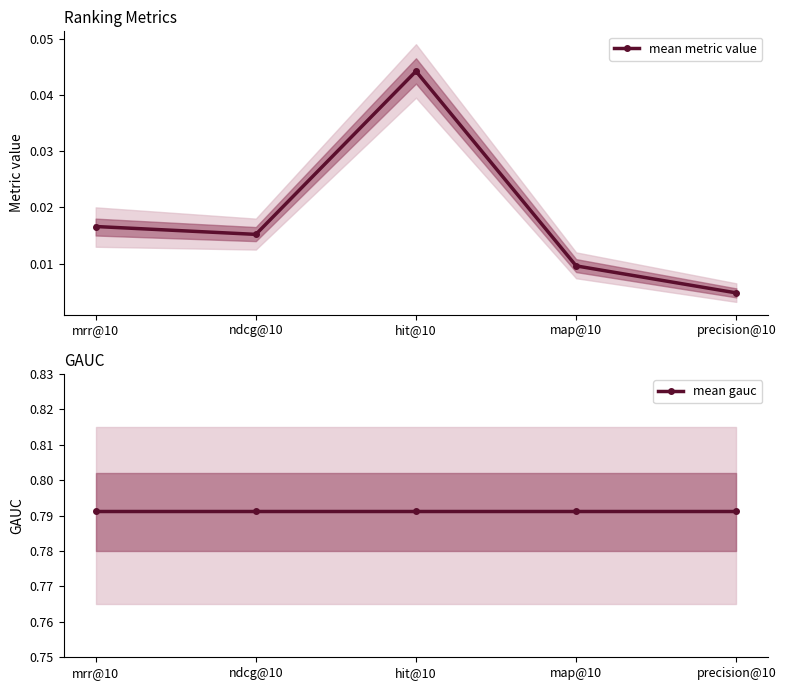

How many interior local valleys does the mean metric value series have?

1